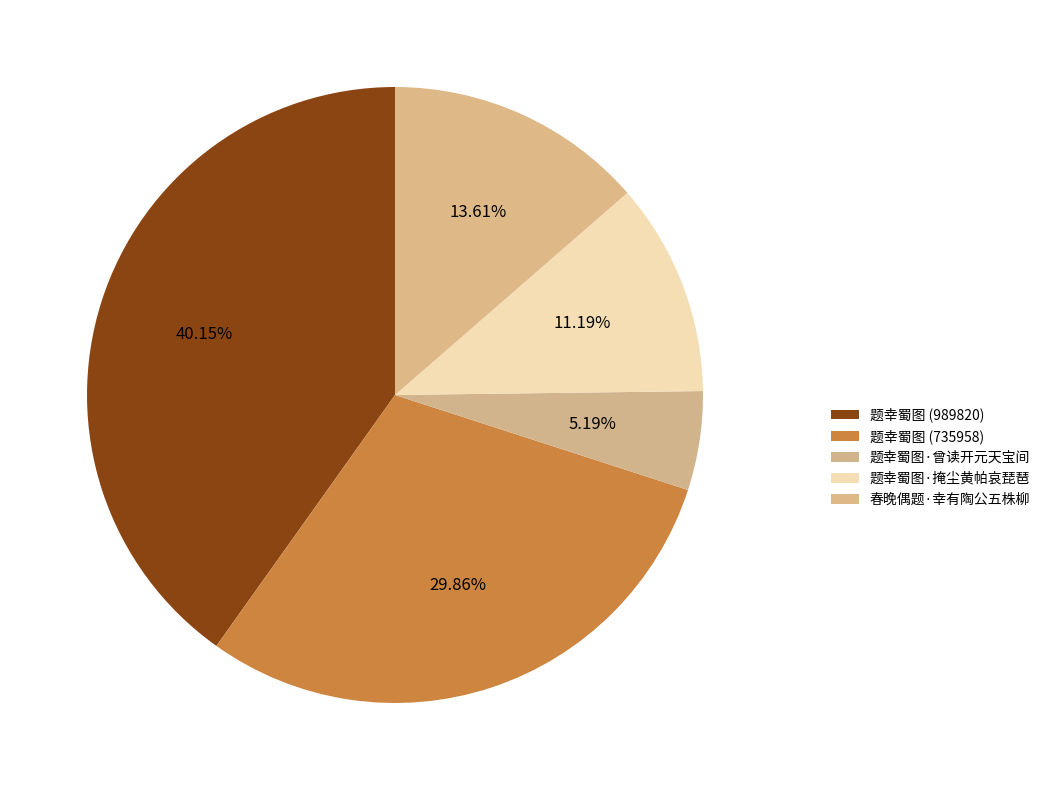

To the nearest percent, what is the average slice percentage?

20%